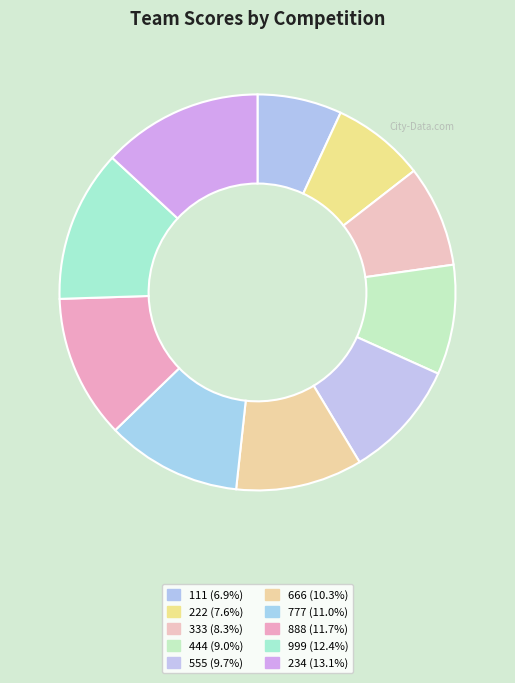

Rank the categories by value from highest to lowest.

234, 999, 888, 777, 666, 555, 444, 333, 222, 111